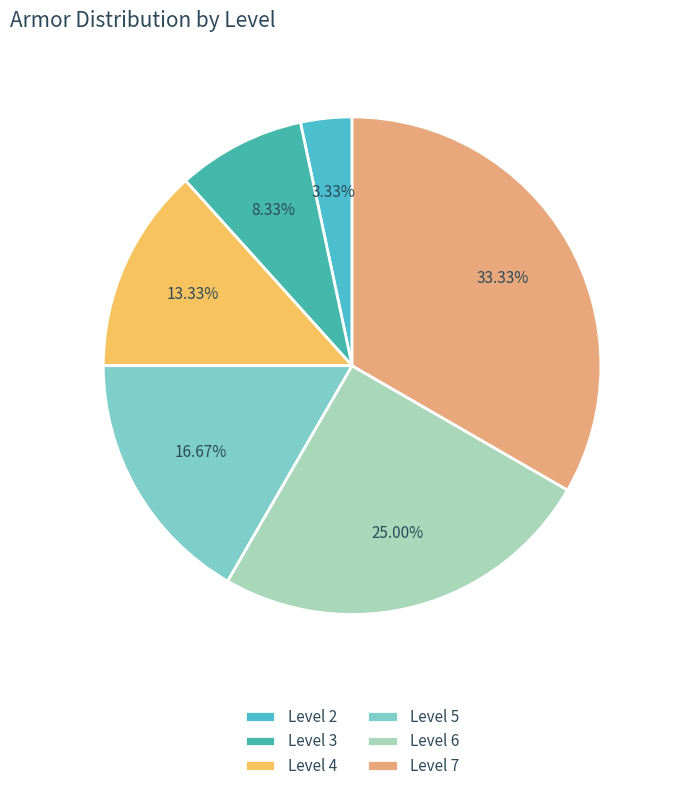

Combined, do Level 2 and Level 3 account for over 50%?

No